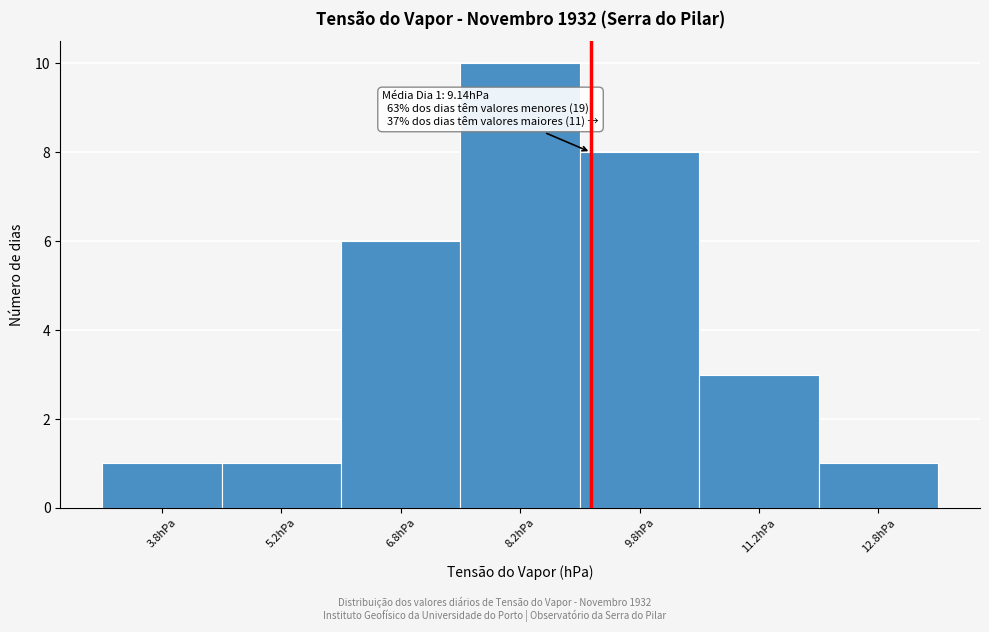

Which range on the x-axis has the tallest bar?

7.5 to 9.0